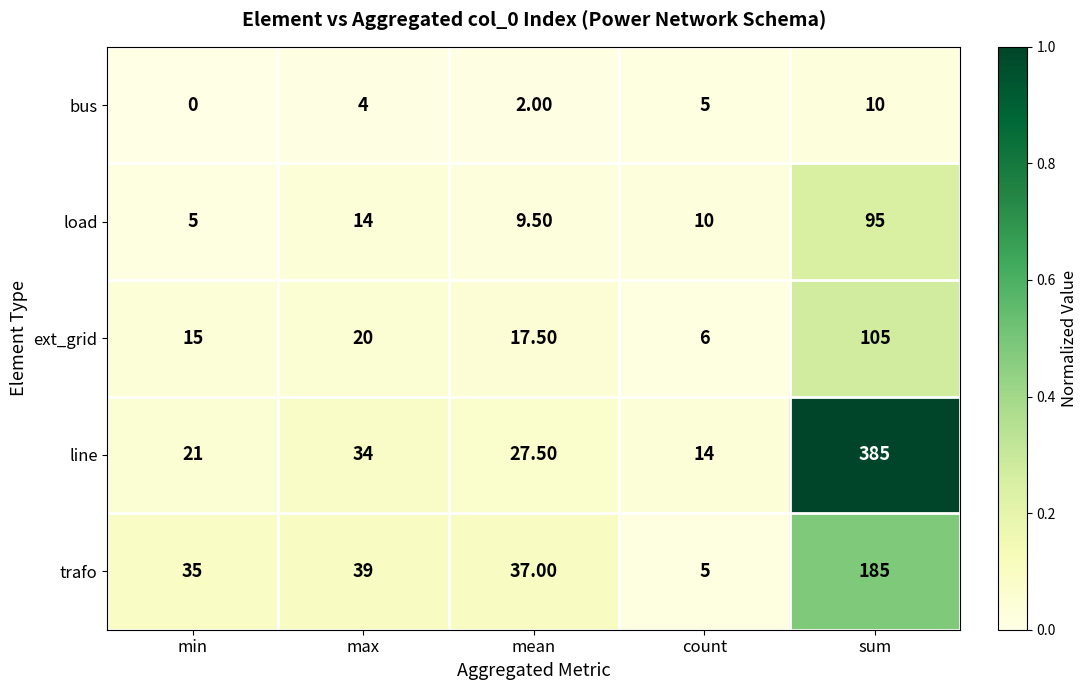

Rank the series by their maximum value, from highest to lowest.

line, trafo, ext_grid, load, bus